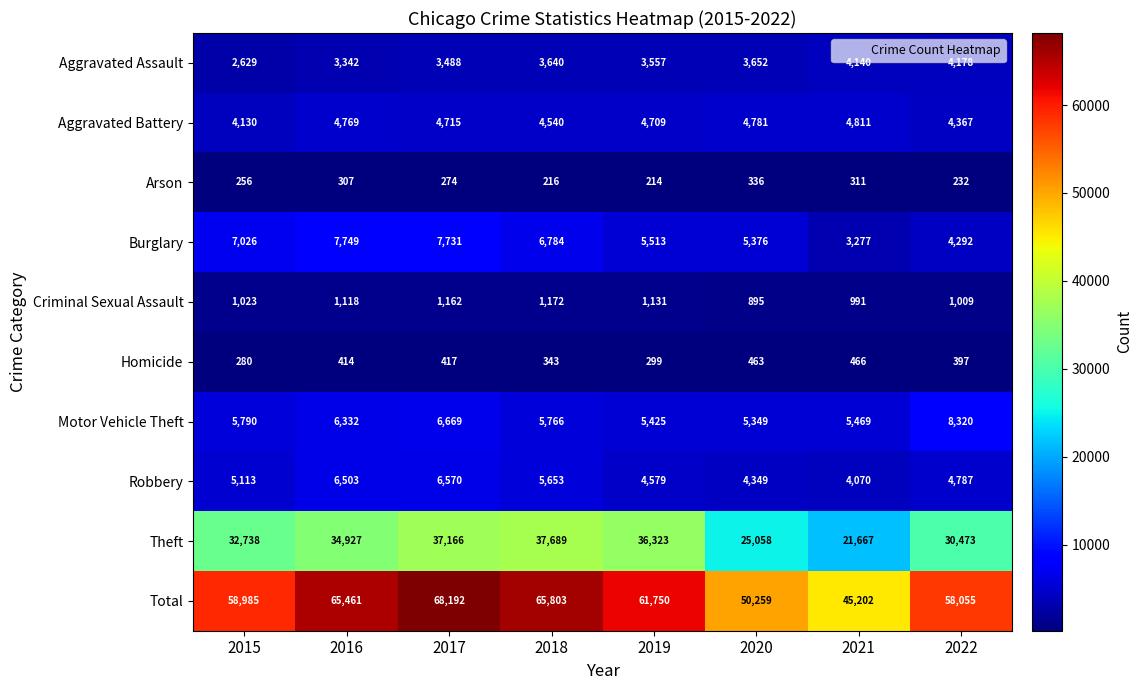

The Aggravated Assault series shows 2629 at 2015. True or false?

True